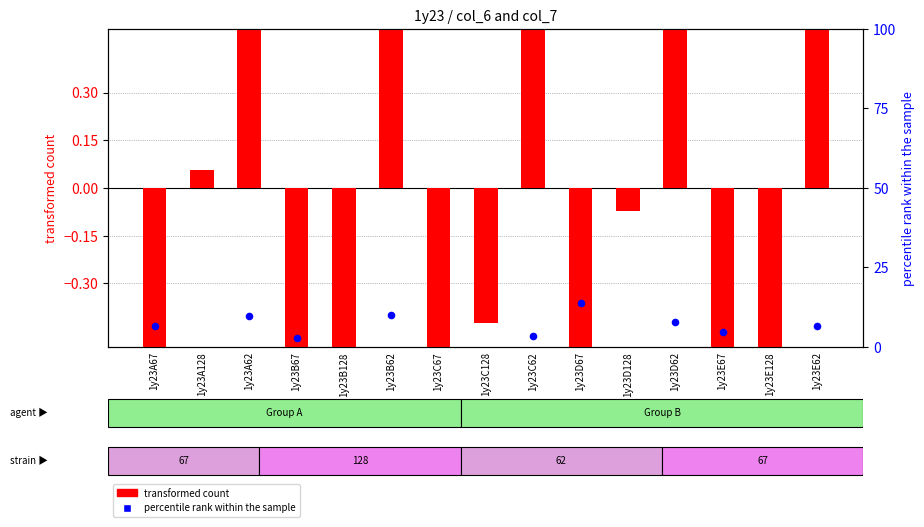

At which category is the sum across all series the highest?

1y23D67